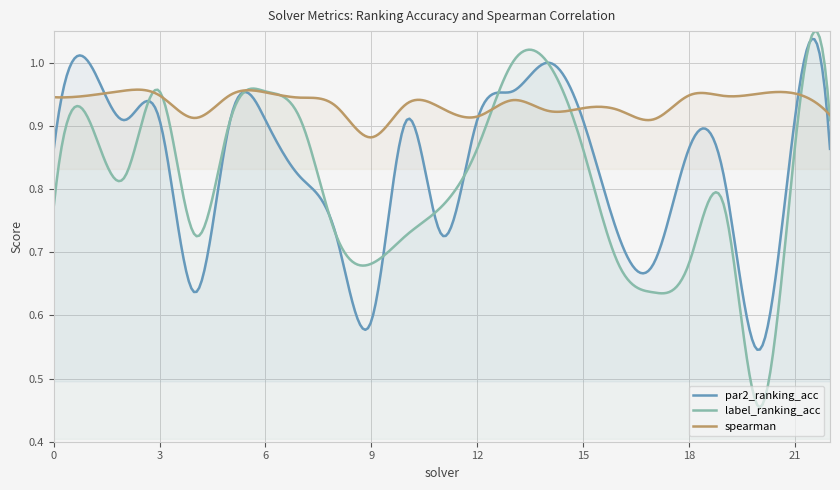

Which series ends up on top after the final intersection of label_ranking_acc and spearman?

spearman